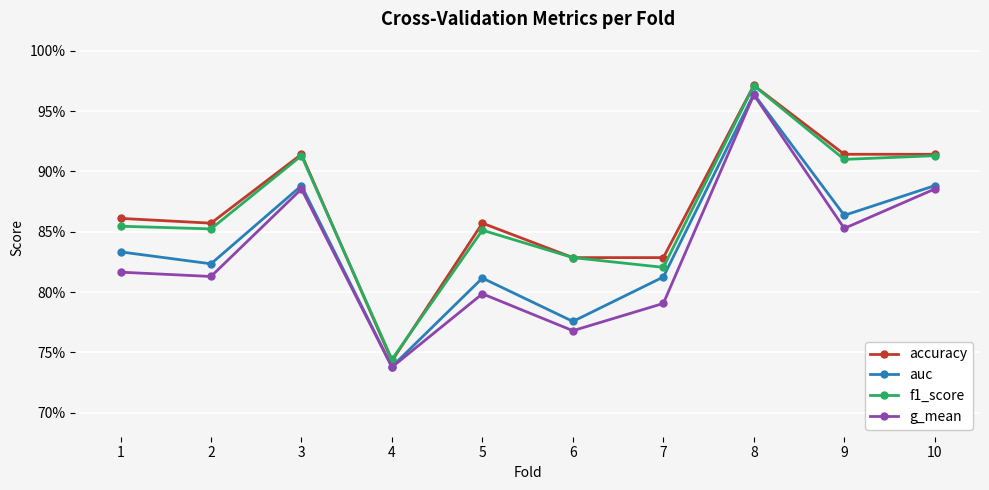

At which category does g_mean reach its first local peak?

3